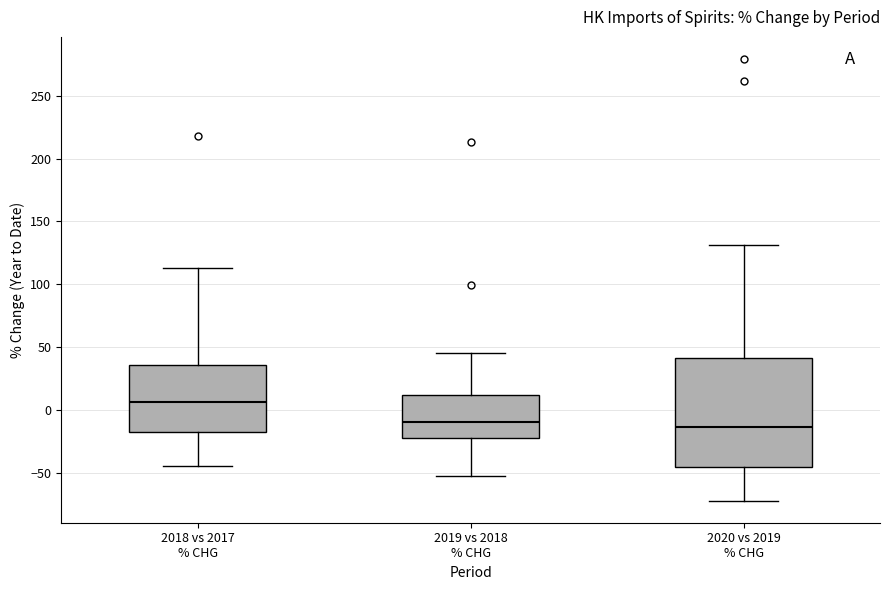

Comparing the boxes themselves (not the whiskers), which one is the tallest?

2020 vs 2019 % CHG